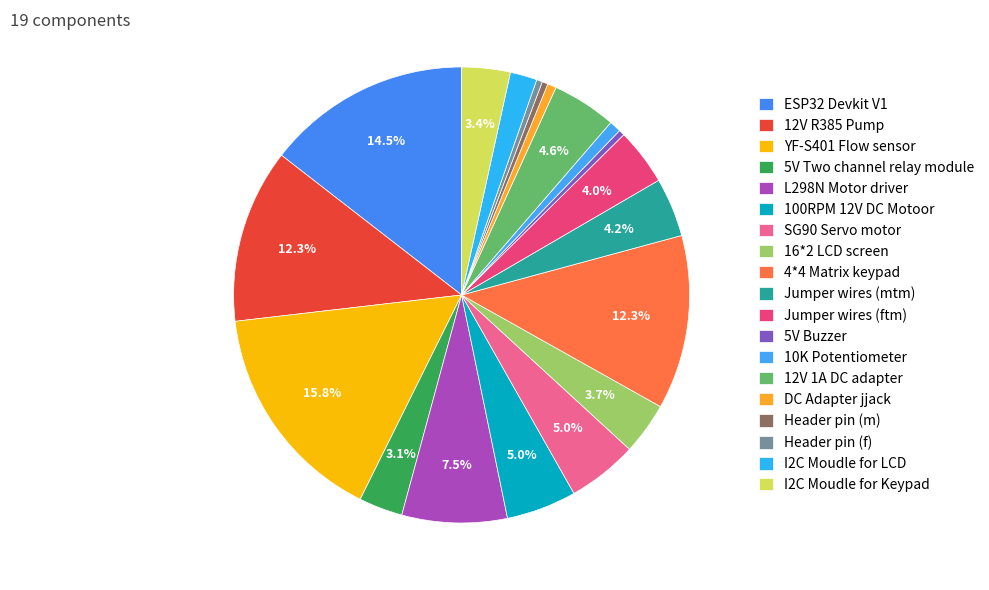

How many segments does this pie chart have?

19